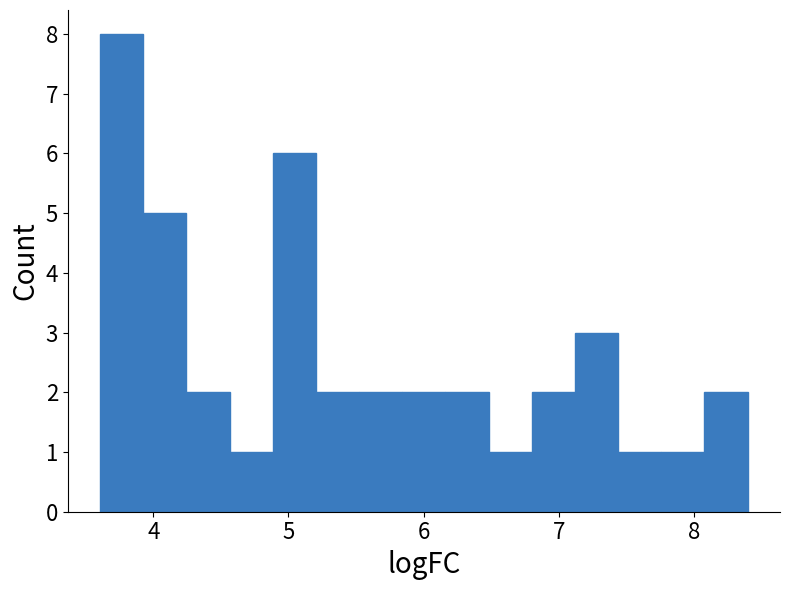

Read against the x-axis, roughly where is the centre of the tallest bar?

3.8